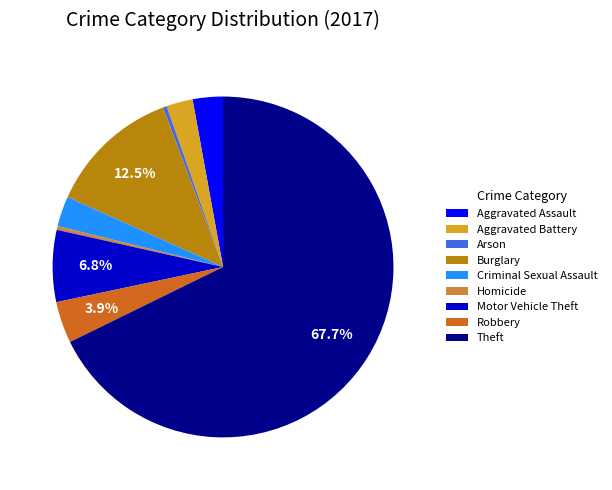

Which category has the biggest portion of the pie?

Theft